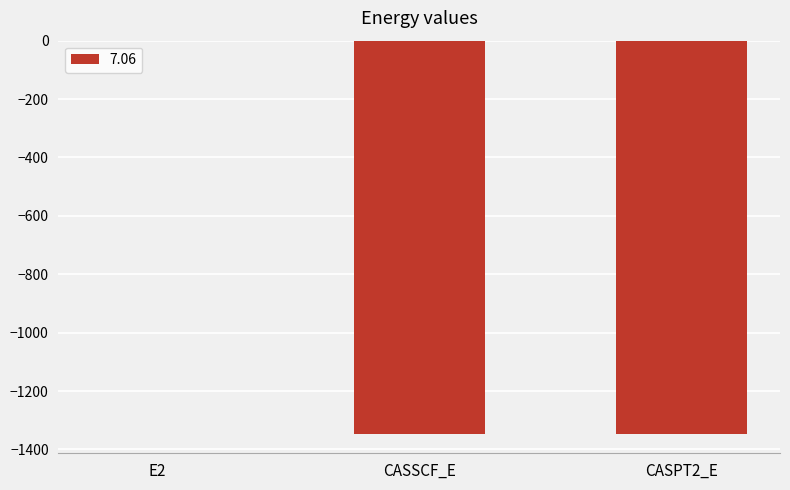

What is the sum of the values at E2 and CASPT2_E?

-1346.2